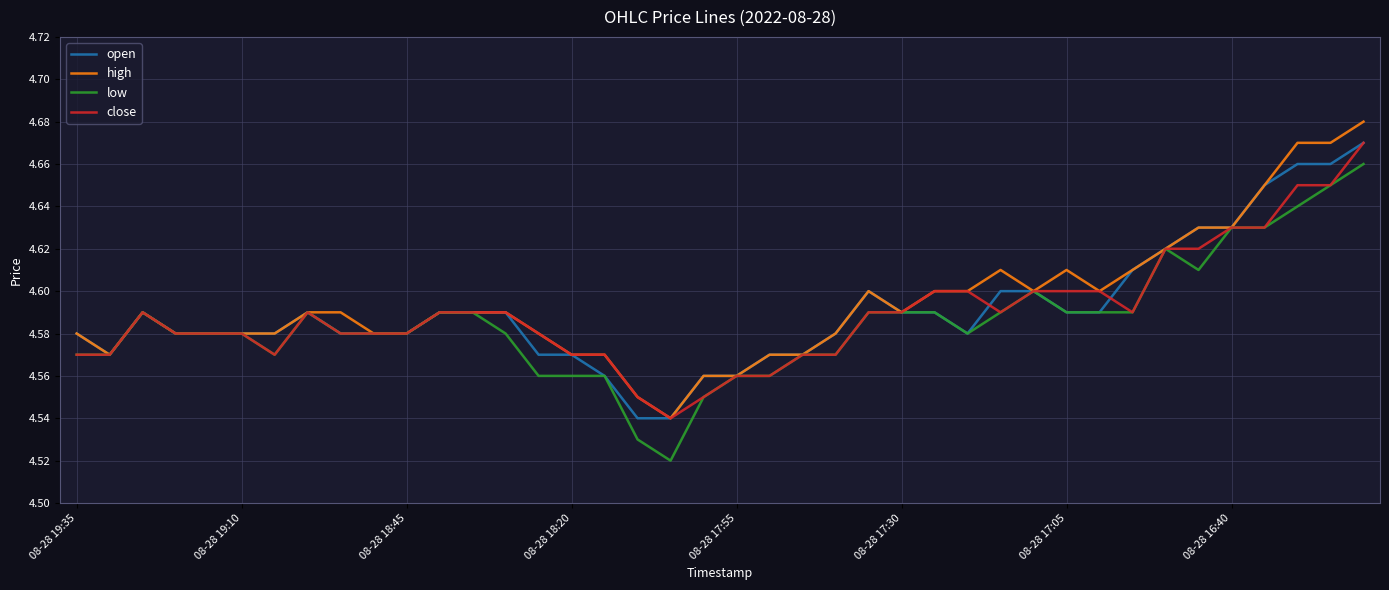

Reading left to right, list all the values displayed in this chart.

open: 4.6	4.6	4.6	4.6	4.6	4.6	4.6	4.6	4.6	4.6	4.6	4.6	4.6	4.6	4.6	4.6	4.6	4.5	4.5	4.6	4.6	4.6	4.6	4.6	4.6	4.6	4.6	4.6	4.6	4.6	4.6	4.6	4.6	4.6	4.6	4.6	4.7	4.7	4.7	4.7
high: 4.6	4.6	4.6	4.6	4.6	4.6	4.6	4.6	4.6	4.6	4.6	4.6	4.6	4.6	4.6	4.6	4.6	4.5	4.5	4.6	4.6	4.6	4.6	4.6	4.6	4.6	4.6	4.6	4.6	4.6	4.6	4.6	4.6	4.6	4.6	4.6	4.7	4.7	4.7	4.7
low: 4.6	4.6	4.6	4.6	4.6	4.6	4.6	4.6	4.6	4.6	4.6	4.6	4.6	4.6	4.6	4.6	4.6	4.5	4.5	4.5	4.6	4.6	4.6	4.6	4.6	4.6	4.6	4.6	4.6	4.6	4.6	4.6	4.6	4.6	4.6	4.6	4.6	4.6	4.7	4.7
close: 4.6	4.6	4.6	4.6	4.6	4.6	4.6	4.6	4.6	4.6	4.6	4.6	4.6	4.6	4.6	4.6	4.6	4.5	4.5	4.5	4.6	4.6	4.6	4.6	4.6	4.6	4.6	4.6	4.6	4.6	4.6	4.6	4.6	4.6	4.6	4.6	4.6	4.7	4.7	4.7